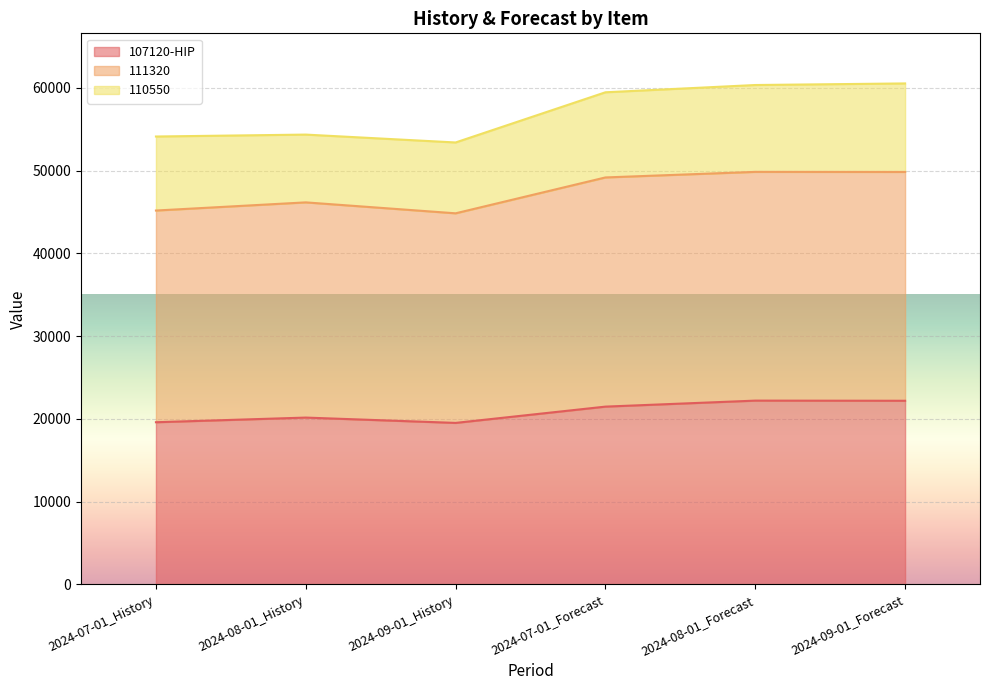

Where is 111320 nearest to the value 47332?

2024-08-01_History